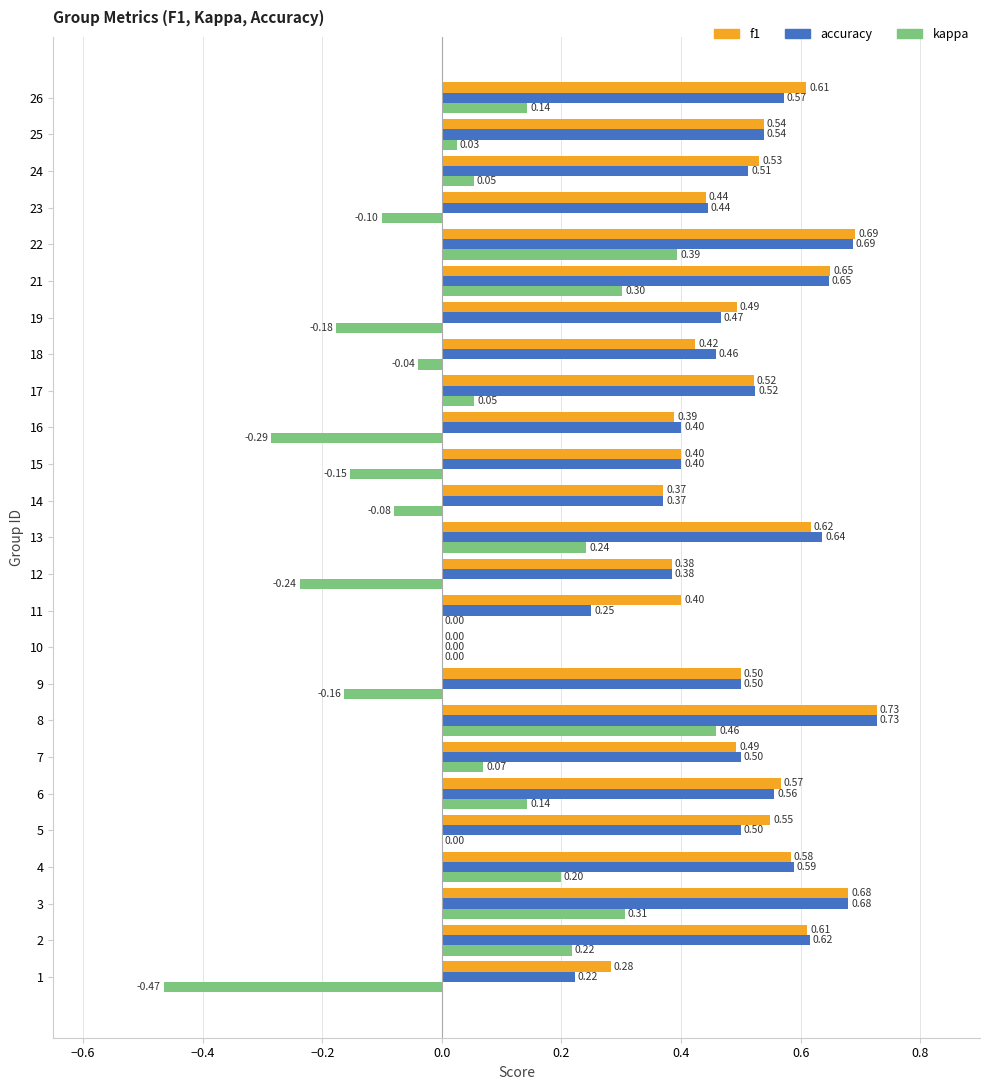

Which series has the largest total across all categories?

f1